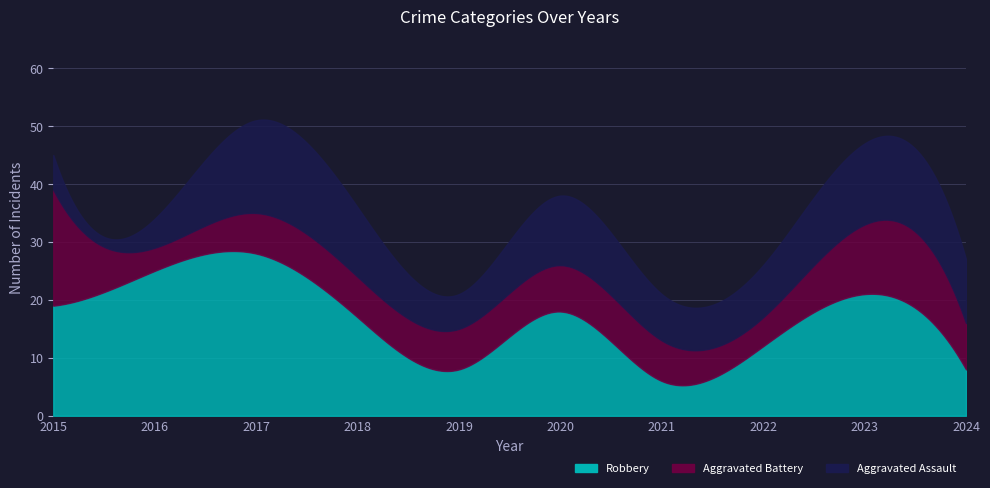

The Robbery series shows 17 at 2016. True or false?

False